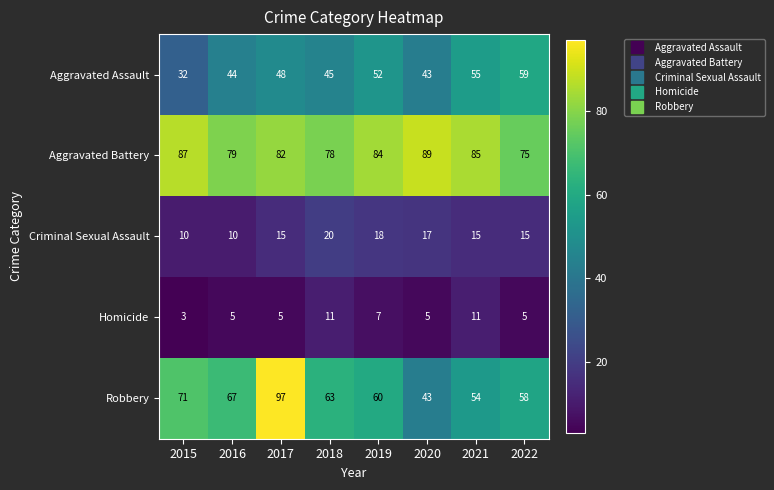

At which category is the sum across all series the highest?

2017